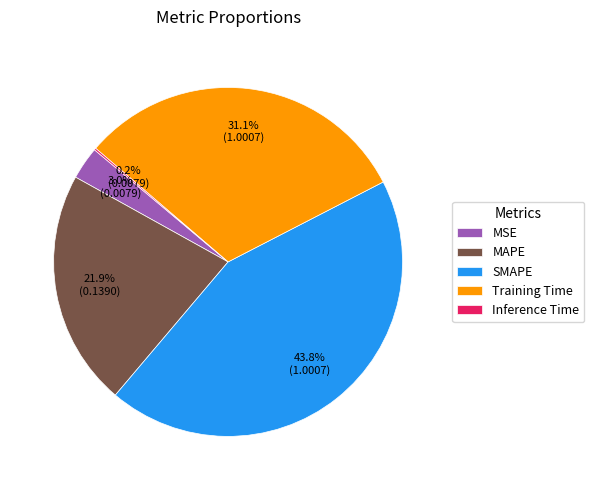

To the nearest percent, what is the combined percentage of MSE and SMAPE?

47%